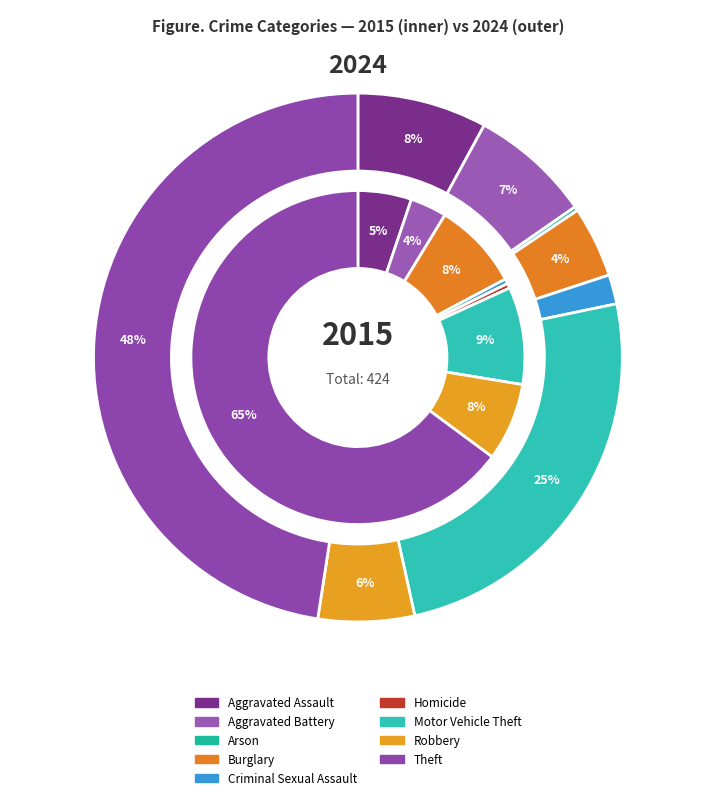

What is the difference between the highest and lowest values at 3?

19